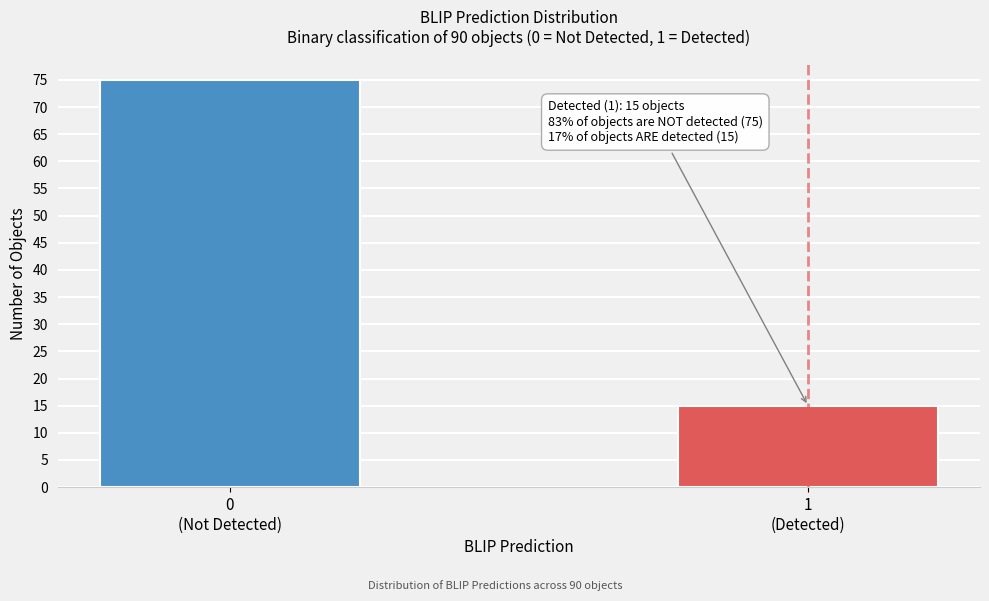

Reading left to right, transcribe all the data shown in this chart.

75	15